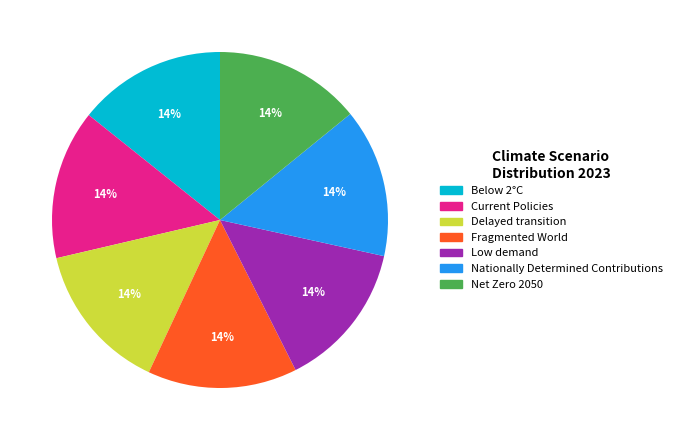

Do Nationally Determined Contributions and Below 2°C together represent more than half of the pie?

No